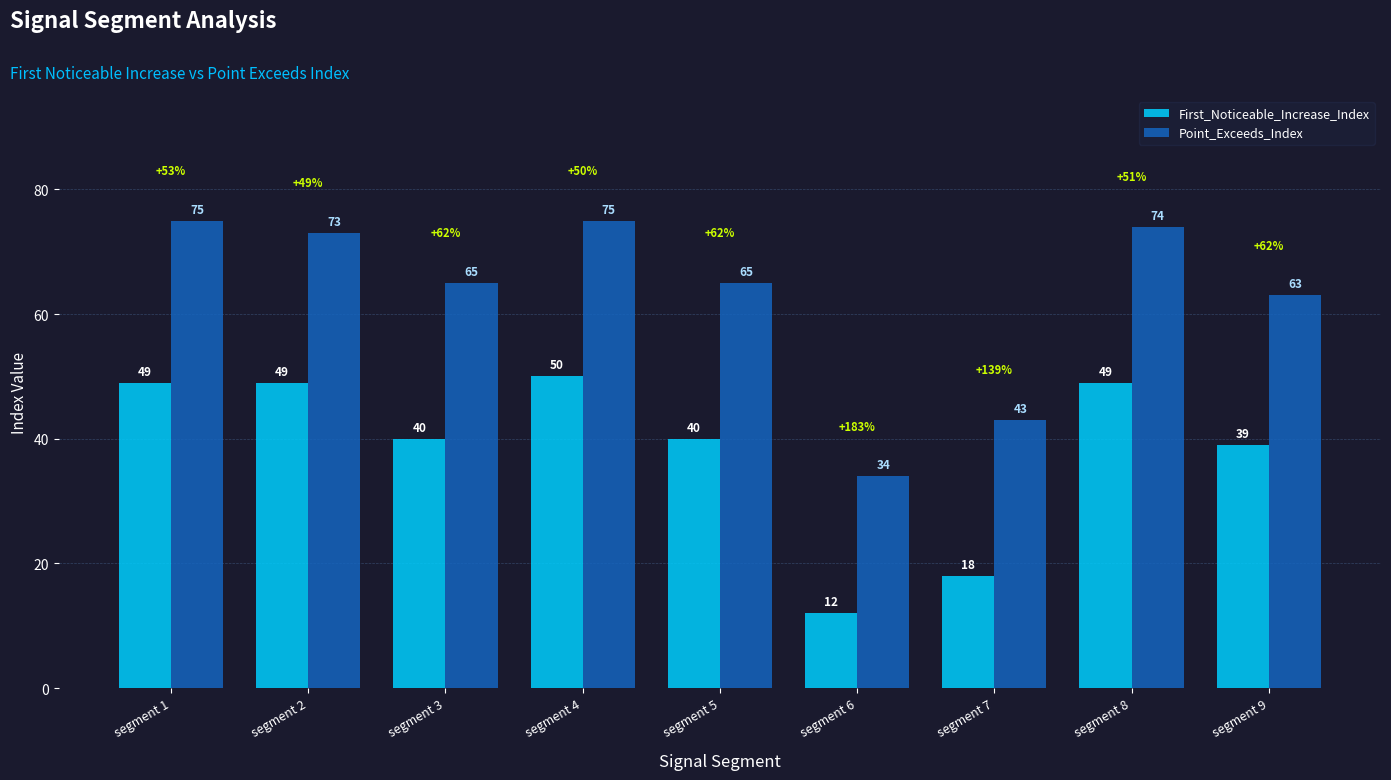

How many distinct data groups are displayed?

2